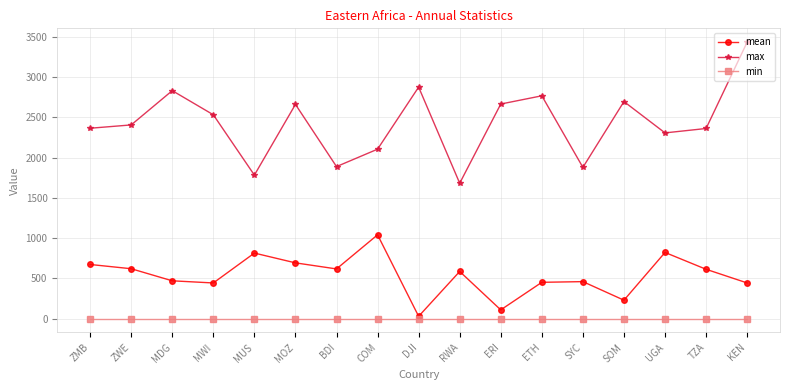

Is it true that mean equals 1041.7 at COM?

True